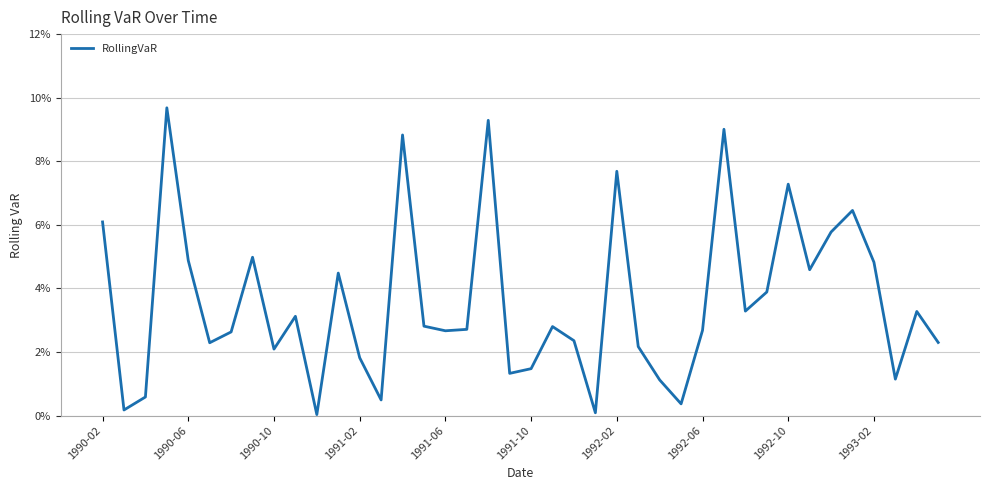

Where is the data nearest to the value 0?

10